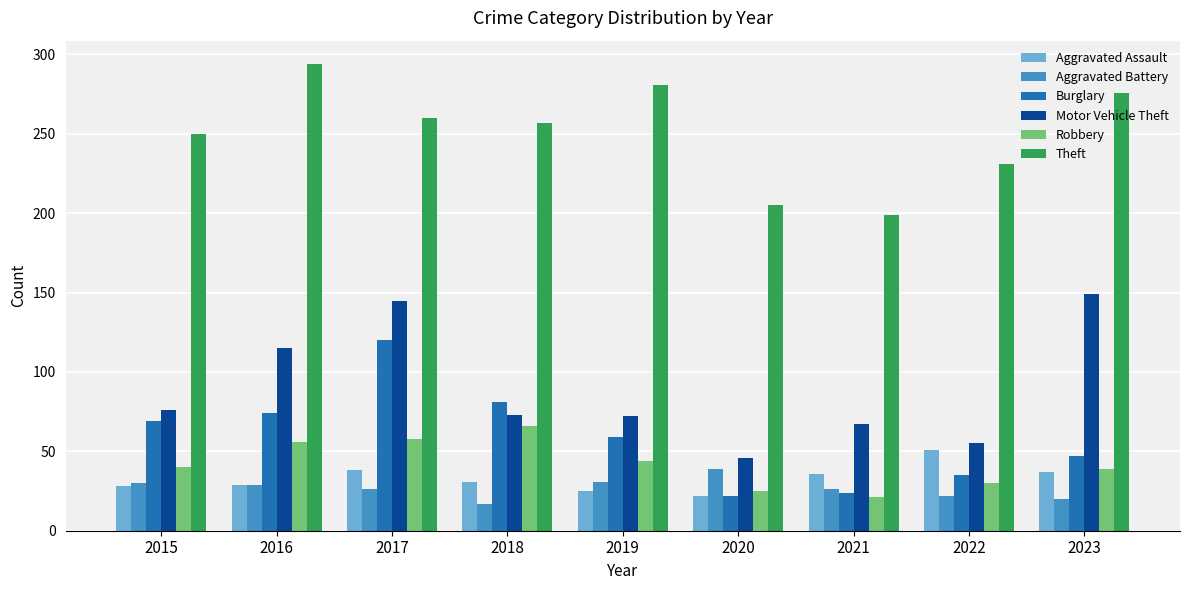

Which series changed the most between 2019 and 2020?

Theft